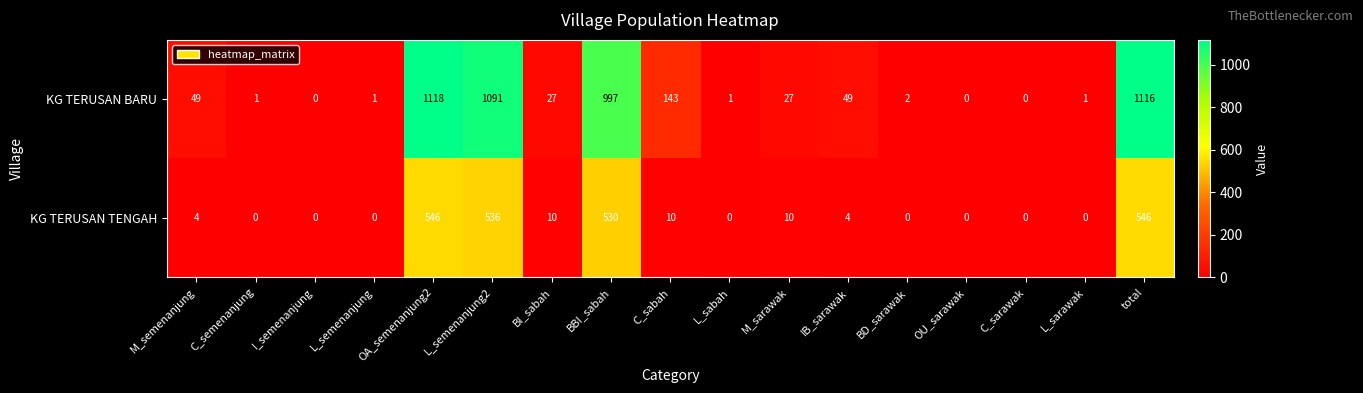

At which category does the chart reach its peak across all series?

OA_semenanjung2